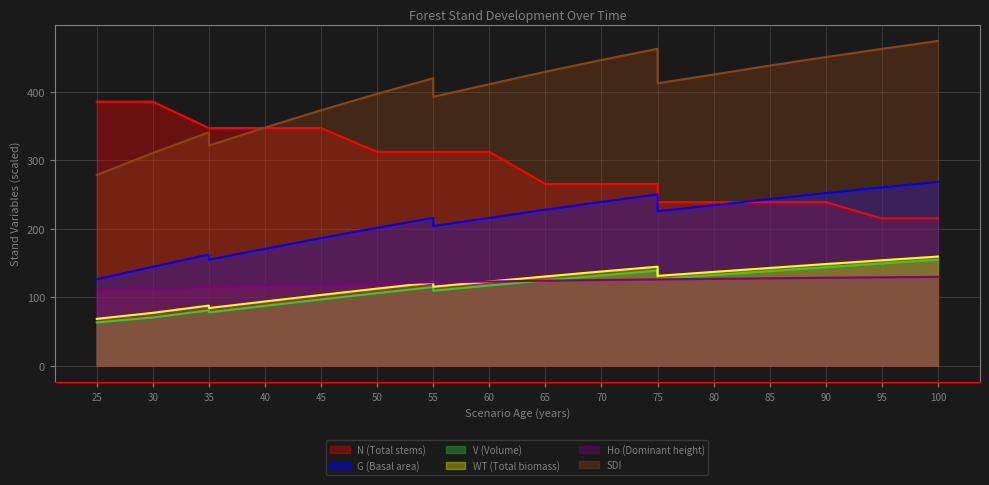

The WT (Total biomass) series shows 154.0 at 95. True or false?

True